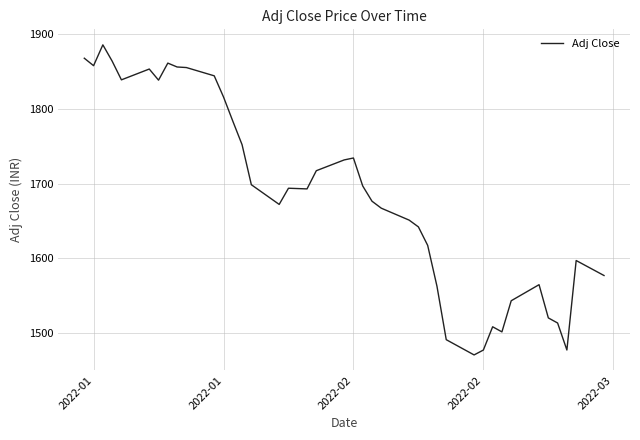

What is the smallest value displayed?

1471.0